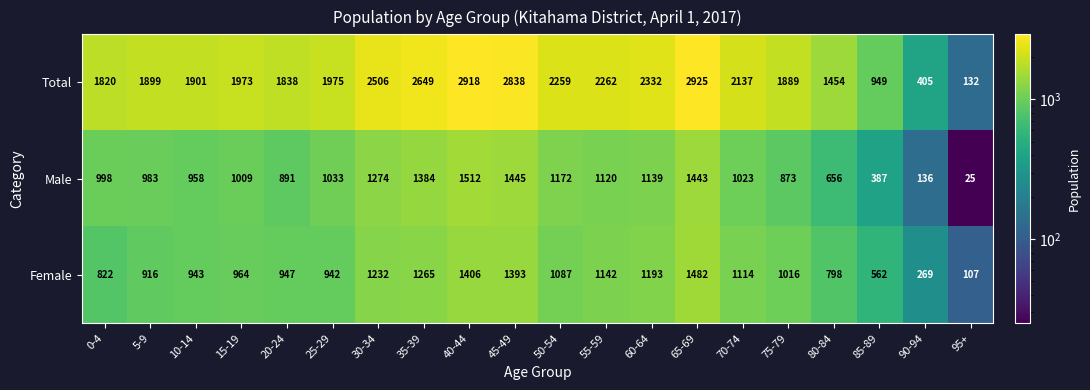

List the labels in order of Female value, smallest first.

95+, 90-94, 85-89, 80-84, 0-4, 5-9, 25-29, 10-14, 20-24, 15-19, 75-79, 50-54, 70-74, 55-59, 60-64, 30-34, 35-39, 45-49, 40-44, 65-69